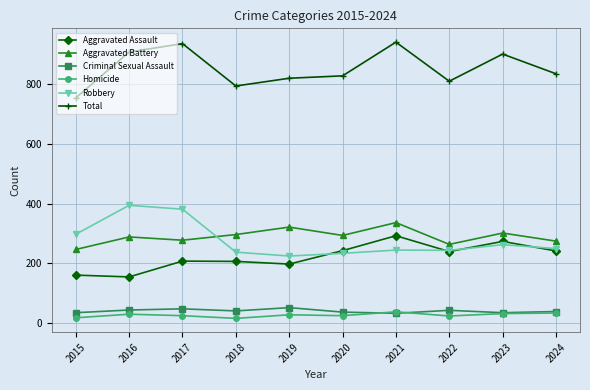

The Total series shows 1263 at 2023. True or false?

False